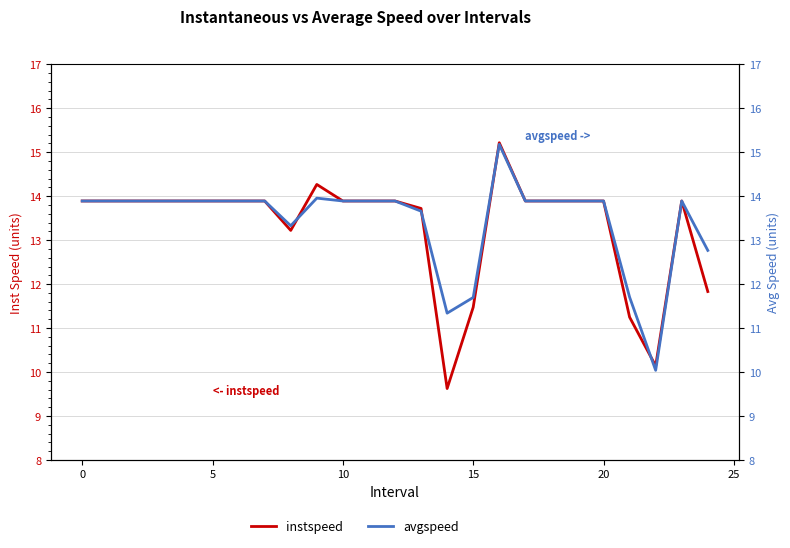

What is the total value across all series at 0?

27.8